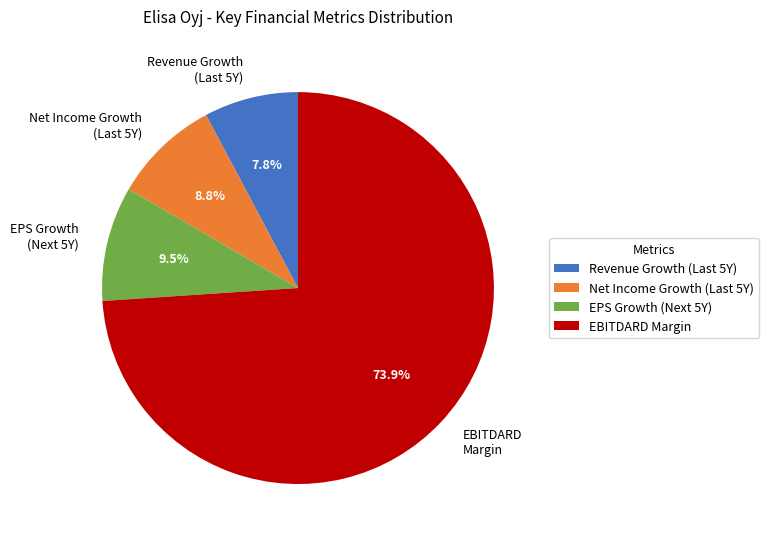

Which category has the biggest portion of the pie?

EBITDARD Margin